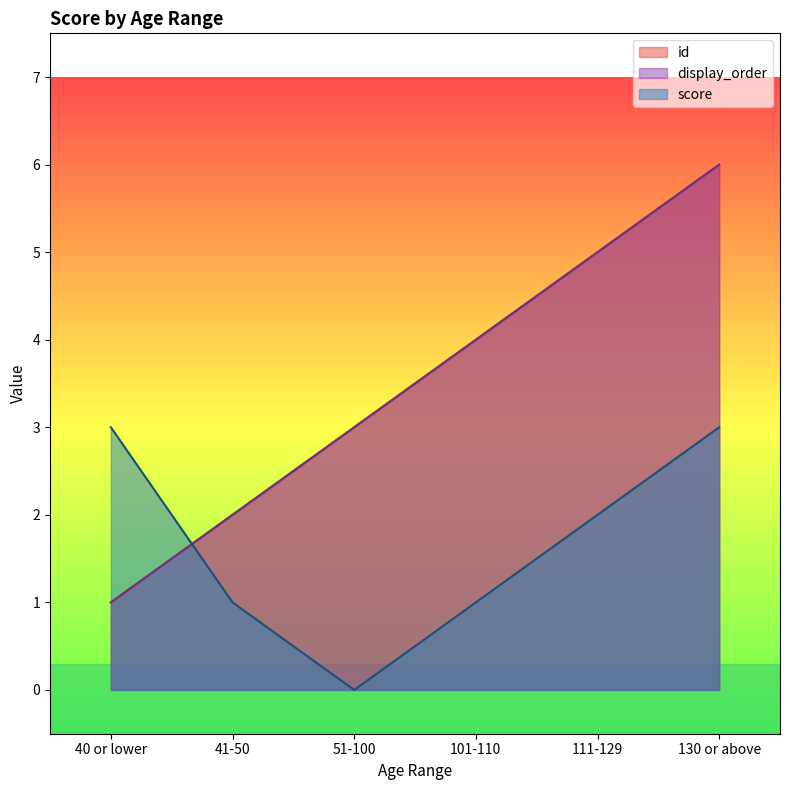

Where is display_order nearest to the value 3?

51-100